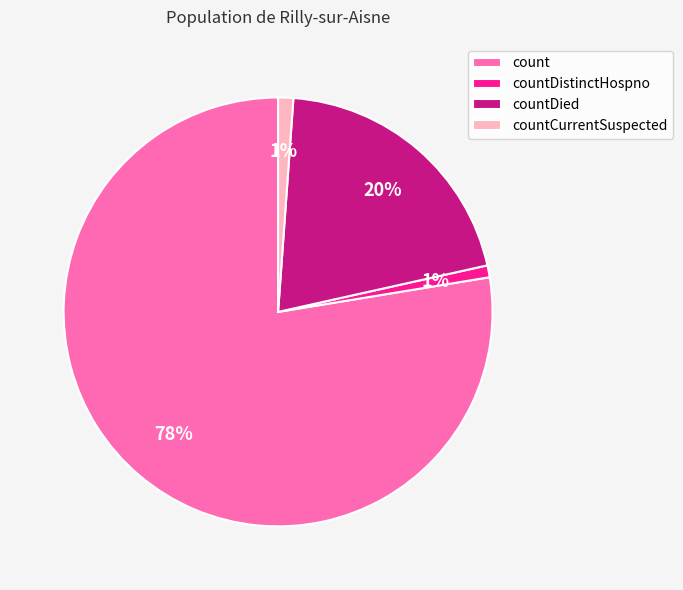

To the nearest percent, what is the difference between the largest and smallest slice percentages?

77%